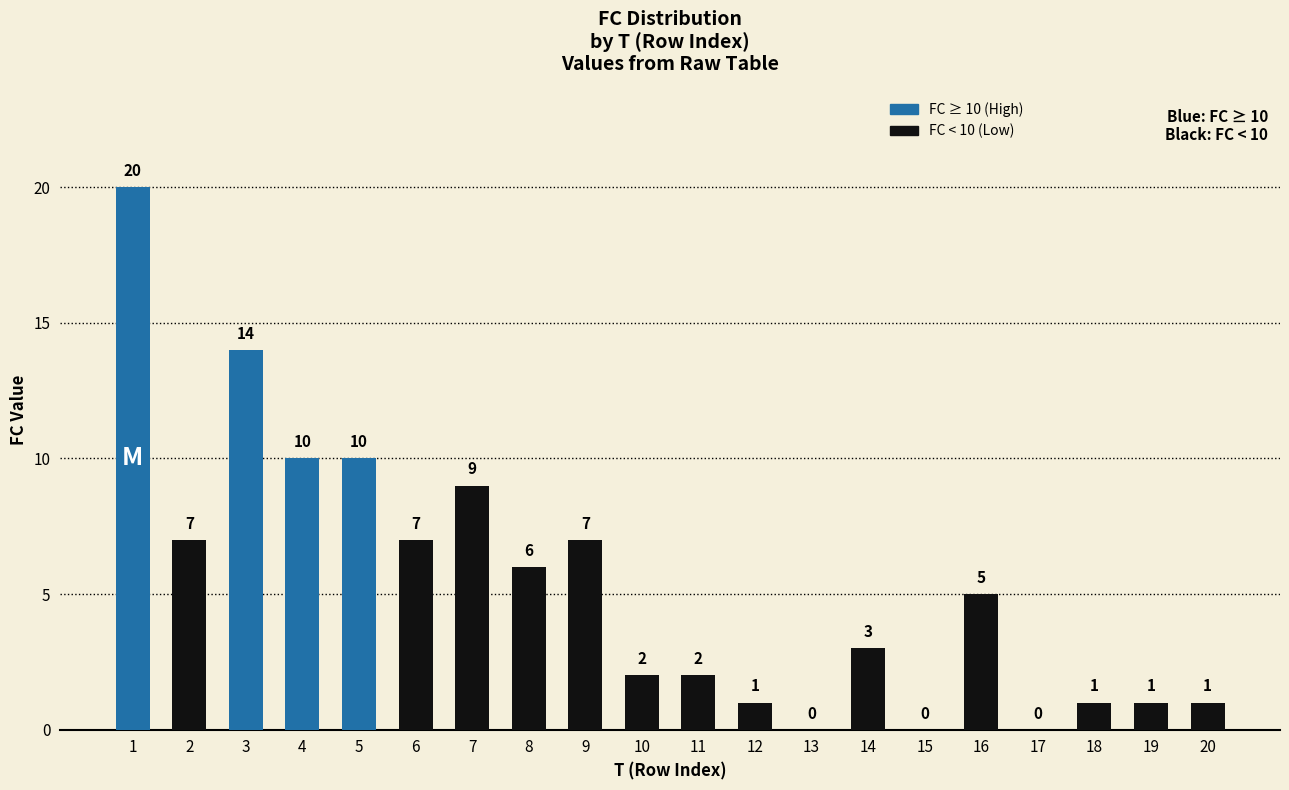

What is the sum of the values at 2 and 8?

13